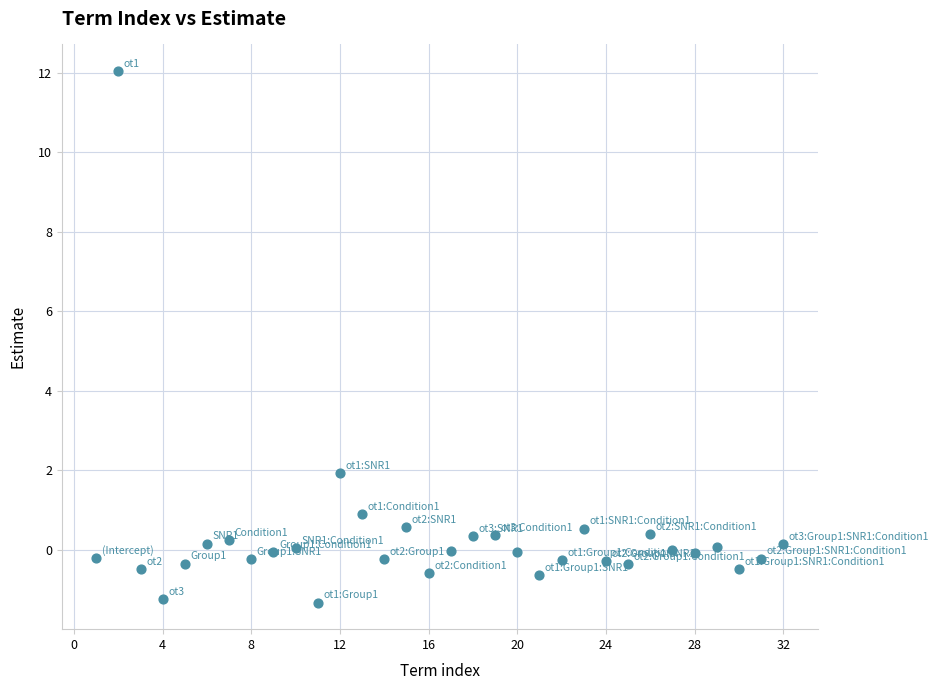

What Y value in the scatter plot is closest to 5?

1.9